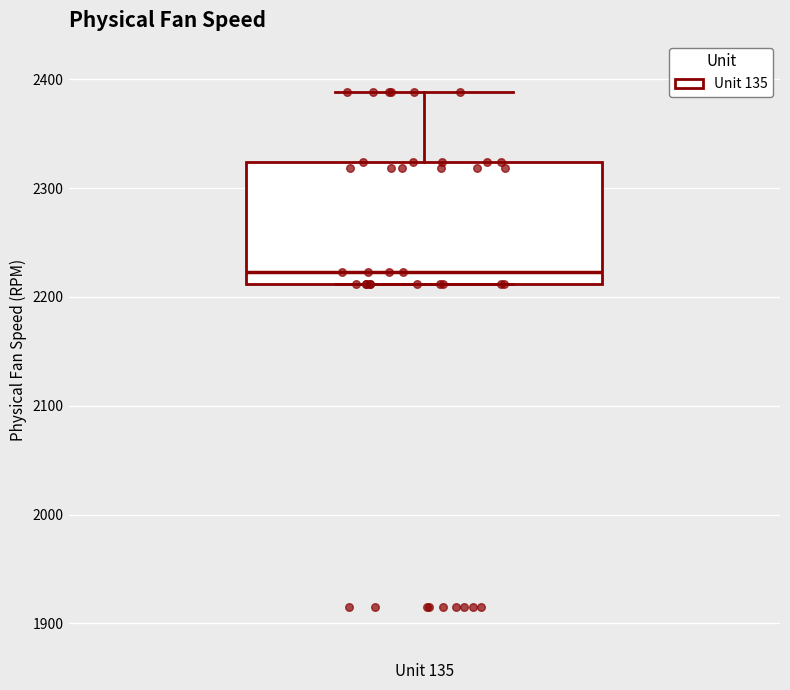

Where is the upper edge of the box for Unit 135 on the y-axis? The values are not printed on the chart, so give them approximately, as read against the axis.

2320